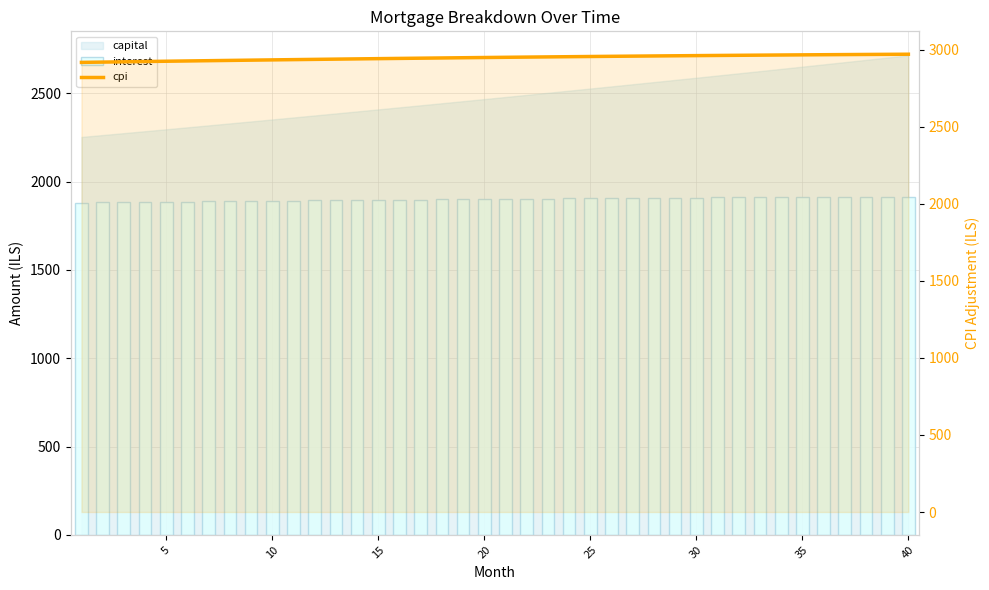

At which category is the sum across all series the highest?

40